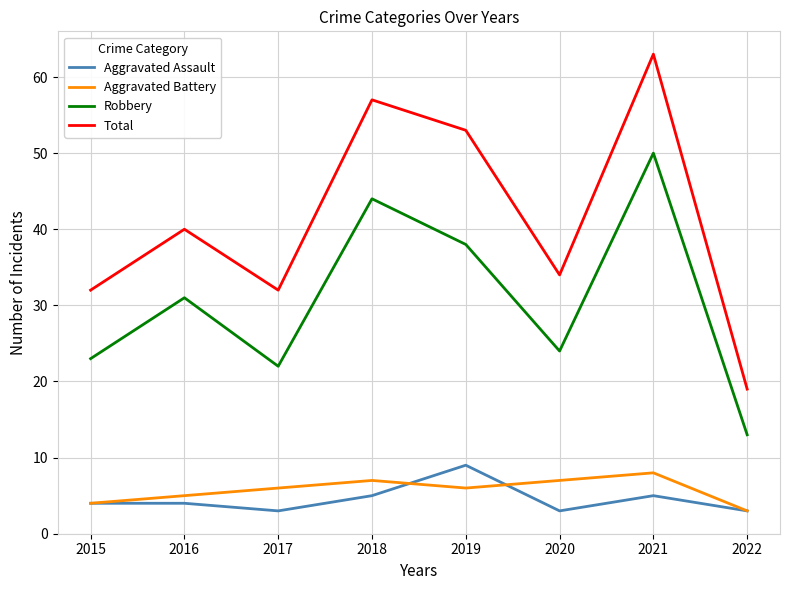

What is the average value of the Robbery series?

31